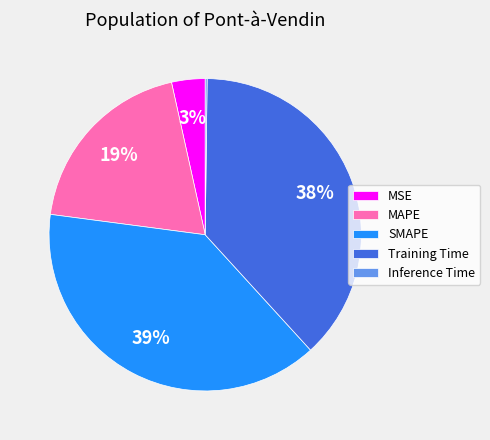

Is it true that MAPE is 19% of the pie?

True